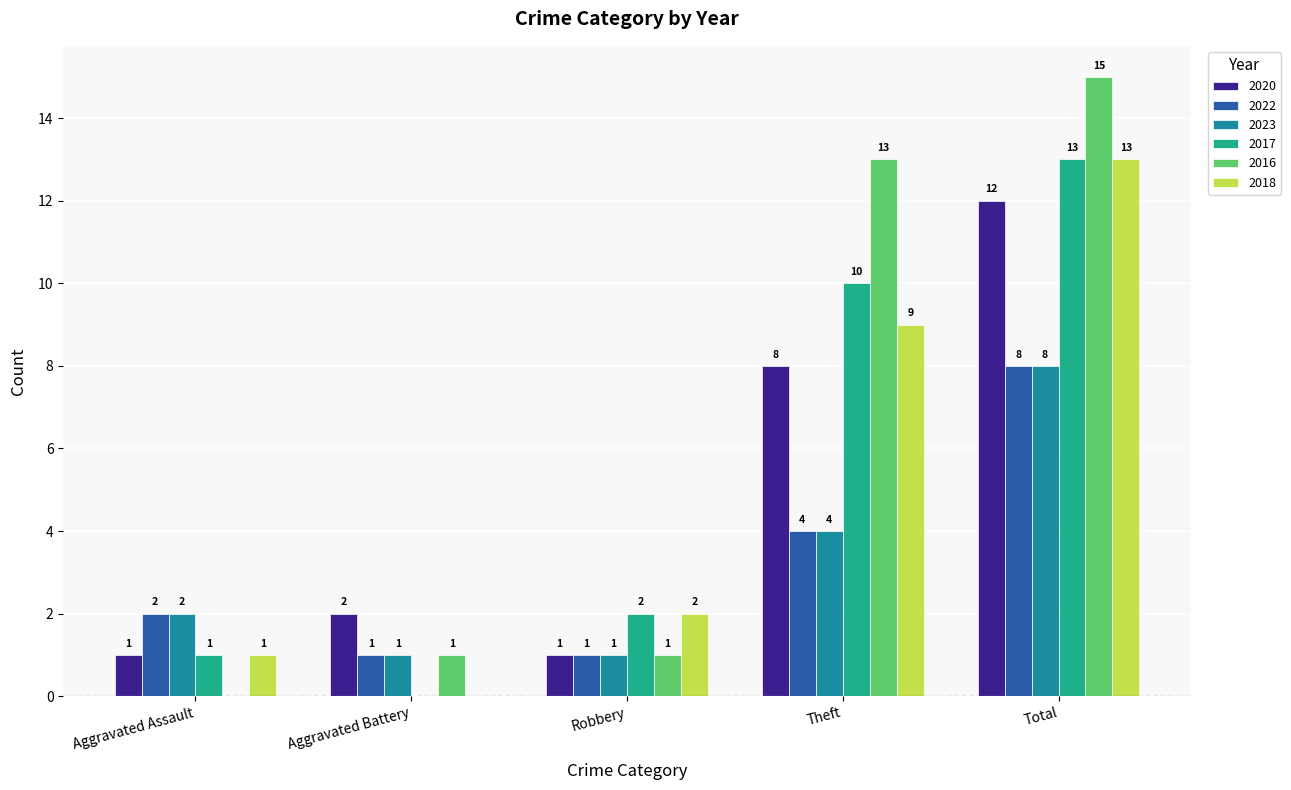

What is the sum of the 2016 values at Robbery and Total?

16